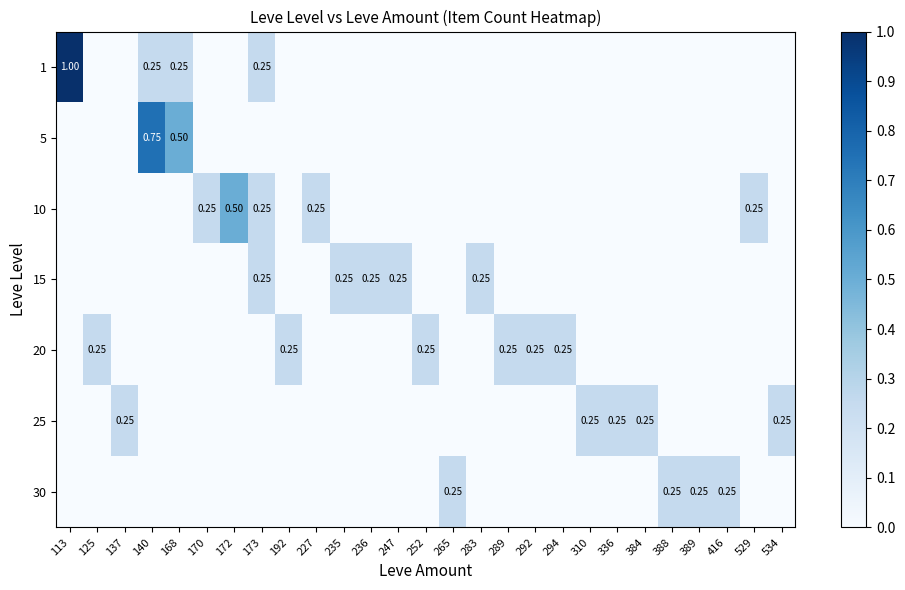

What is the difference between the second highest and second lowest values in the 10 series?

0.2